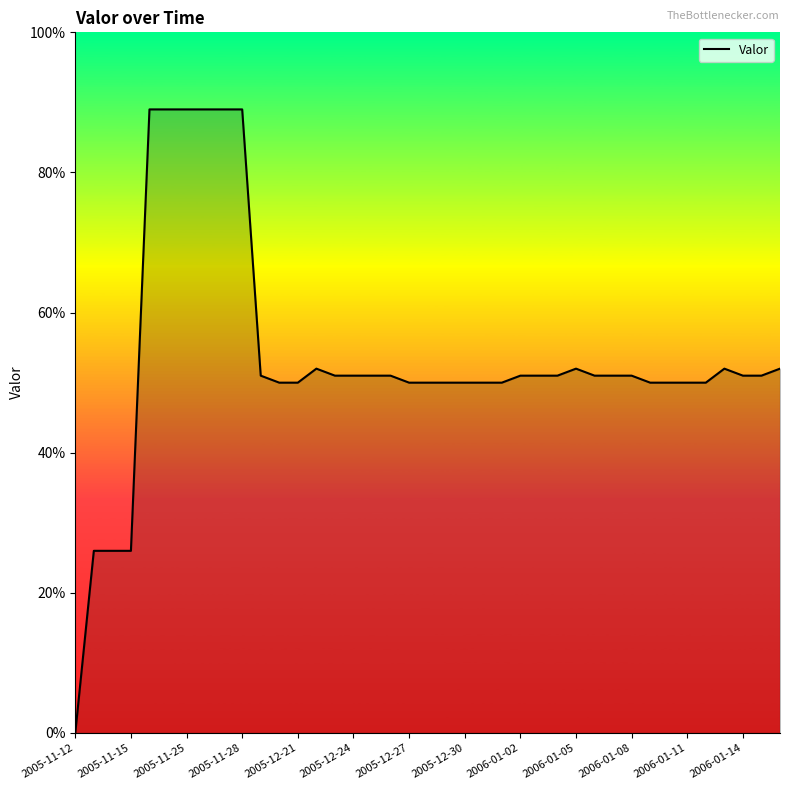

What is the greatest value displayed?

89